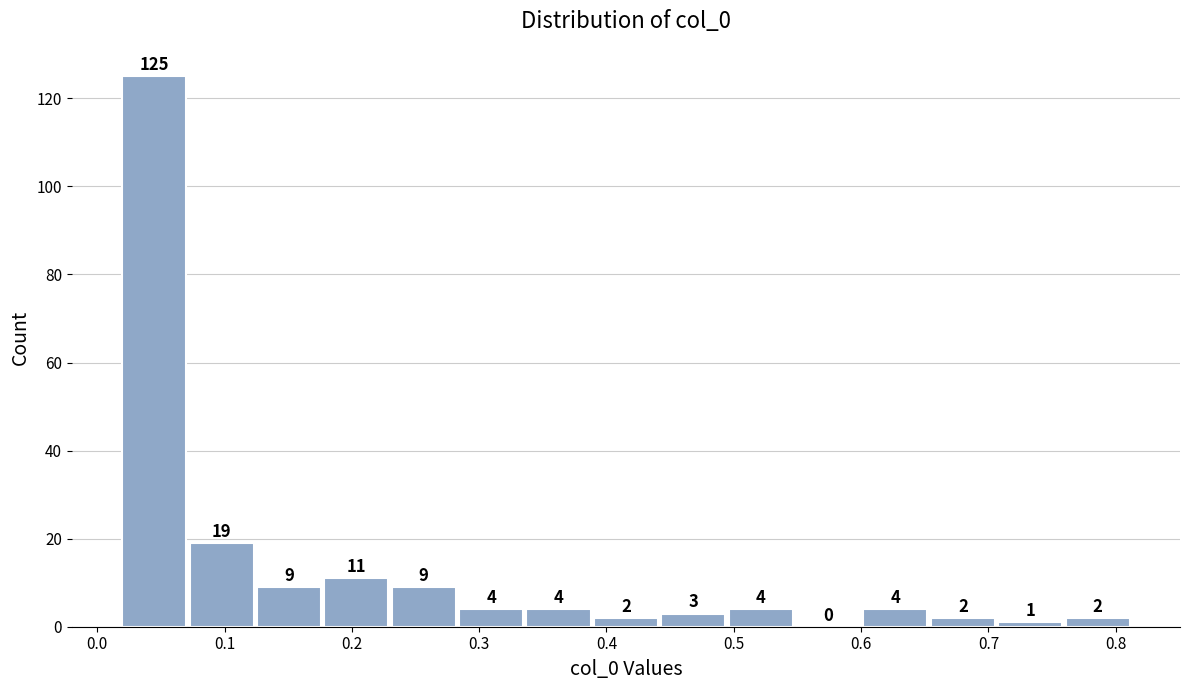

What is the height of the bar covering 0.44 to 0.50 on the x-axis? The bar edges are not printed on the chart, so give them approximately, as read against the axis.

3